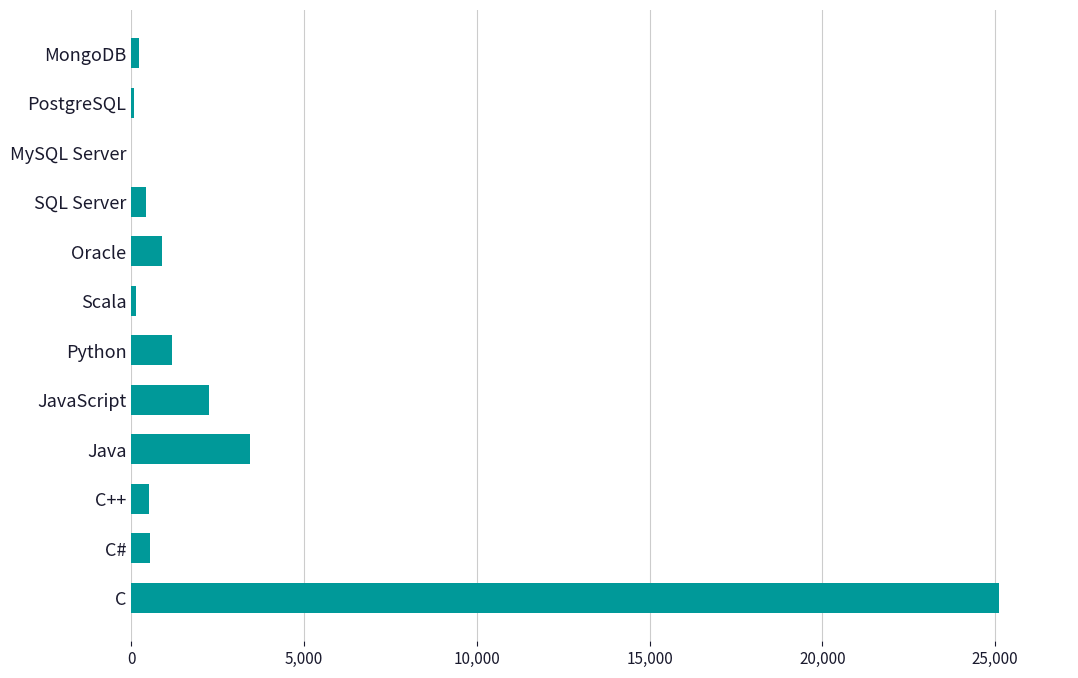

Which label corresponds to the largest value in the chart?

C